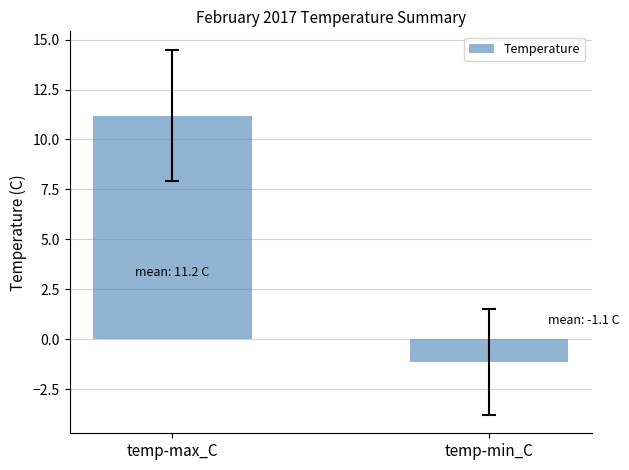

What is the change in value from temp-max_C to temp-min_C?

-12.3